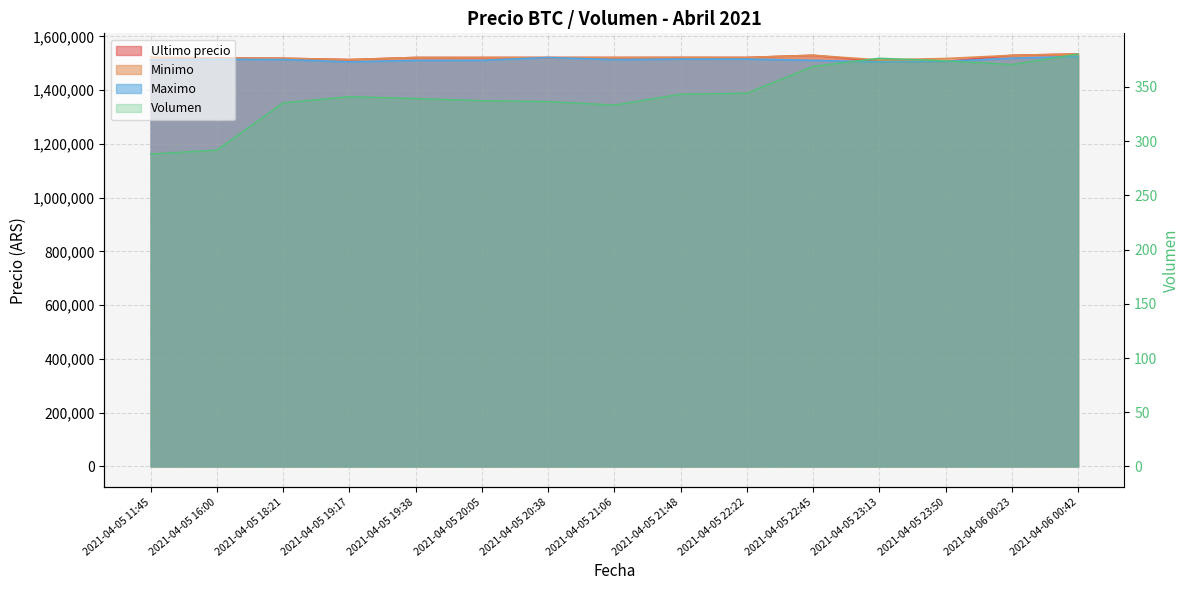

What is the label of the 15th point from the left?

2021-04-06 00:42